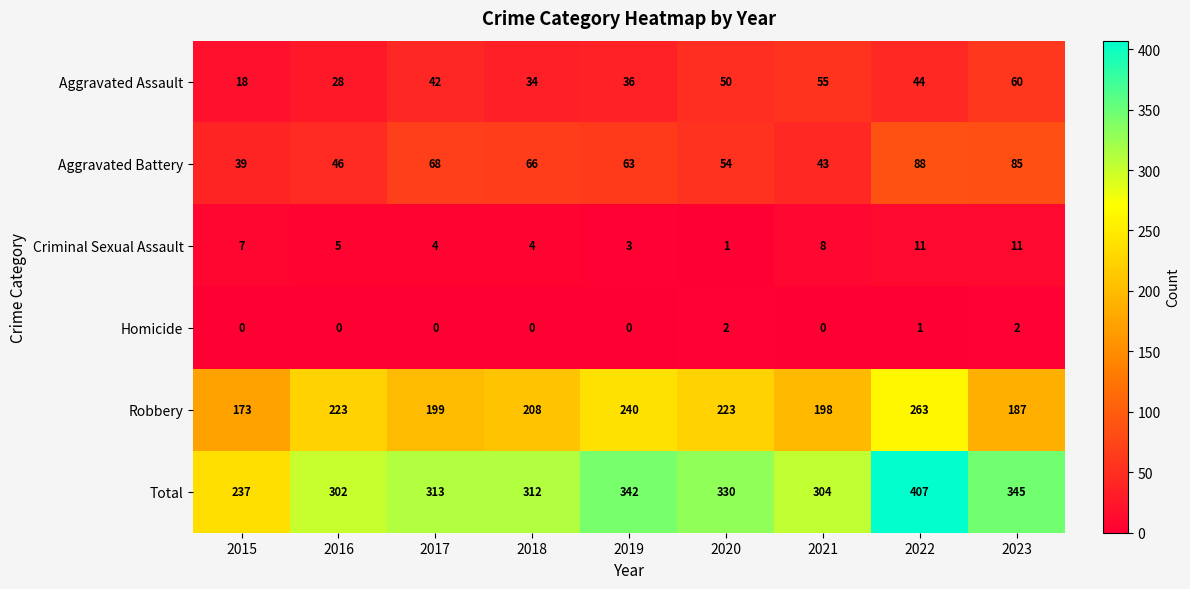

What is the total value across all series at 2020?

660